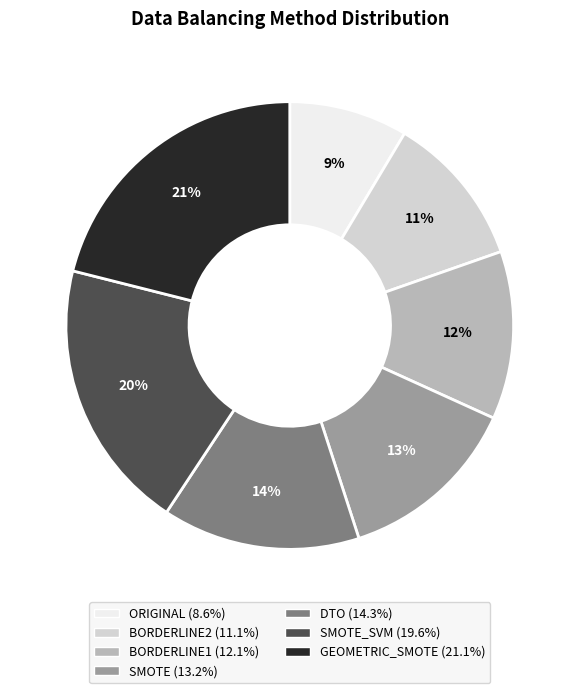

To the nearest percent, what is the average slice percentage?

14%